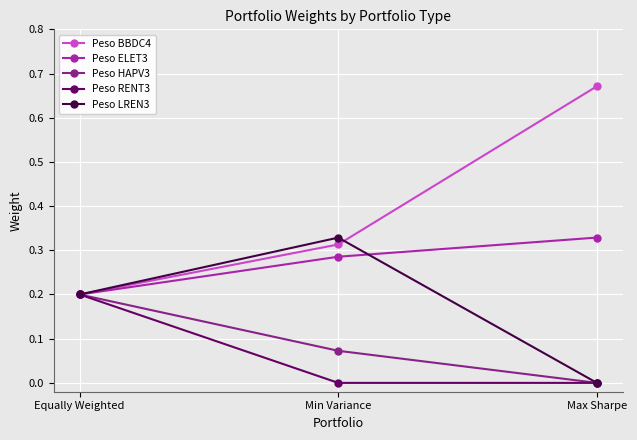

Is the value of Peso HAPV3 at Max Sharpe greater than the value of Peso BBDC4 at Equally Weighted?

No